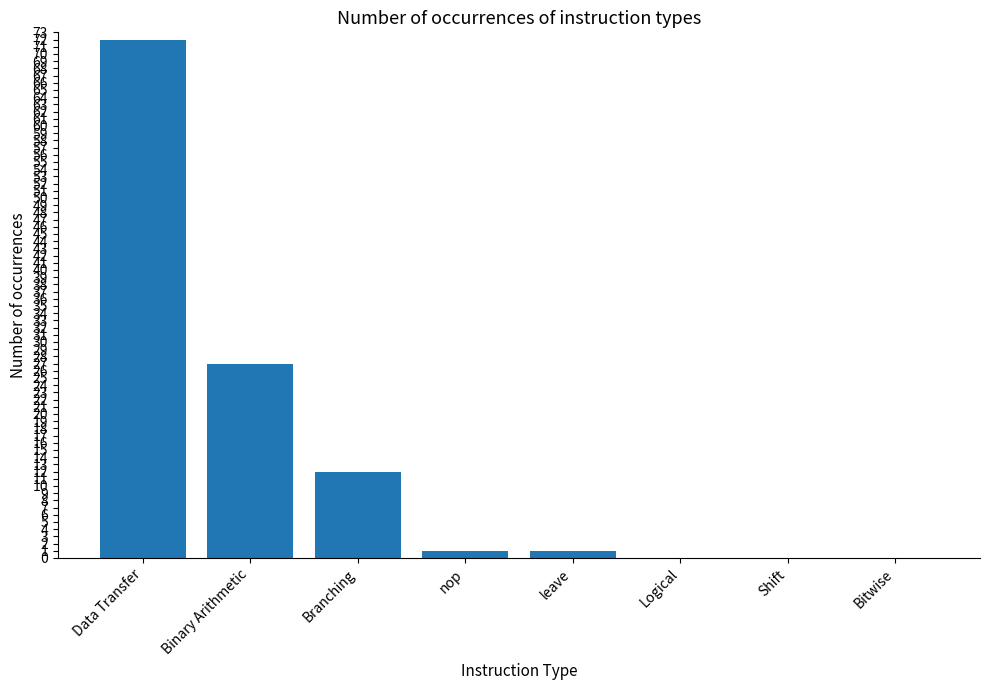

Count the number of categories in the chart.

8